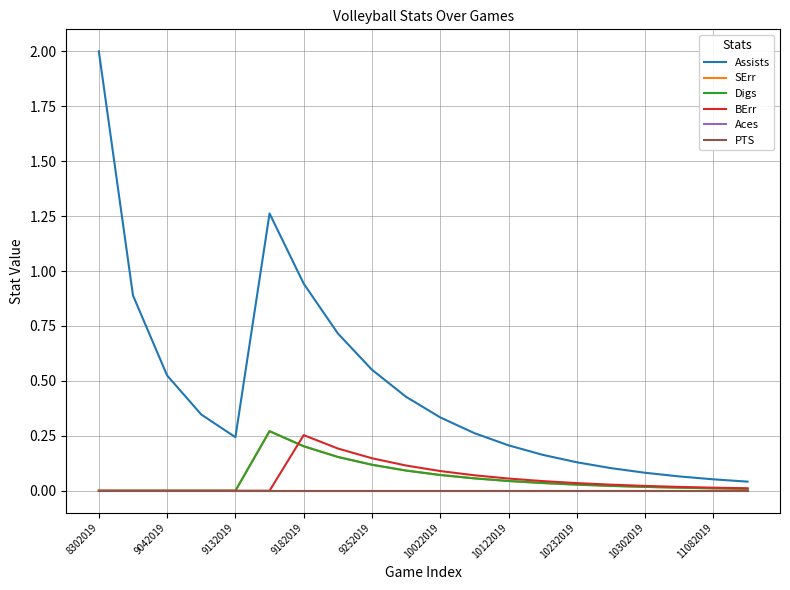

Does the chart display data point markers on the line(s)?

No